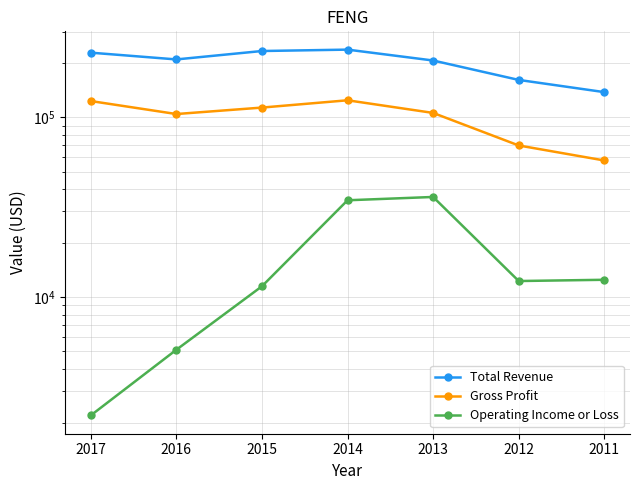

True or false: Total Revenue has a value of 231045 at 2011.

False